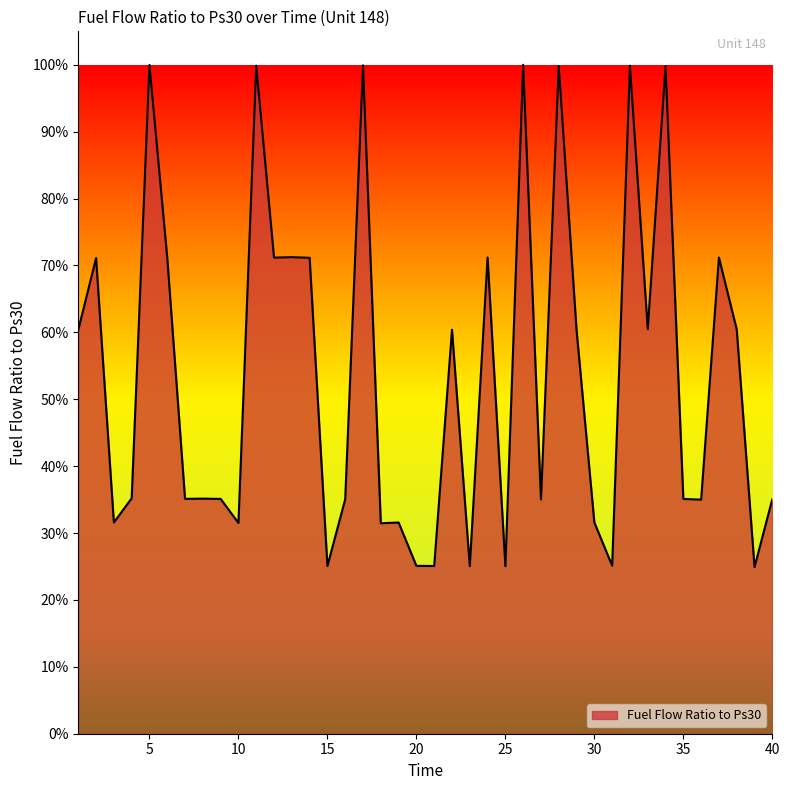

What is the smallest value displayed?

24.9